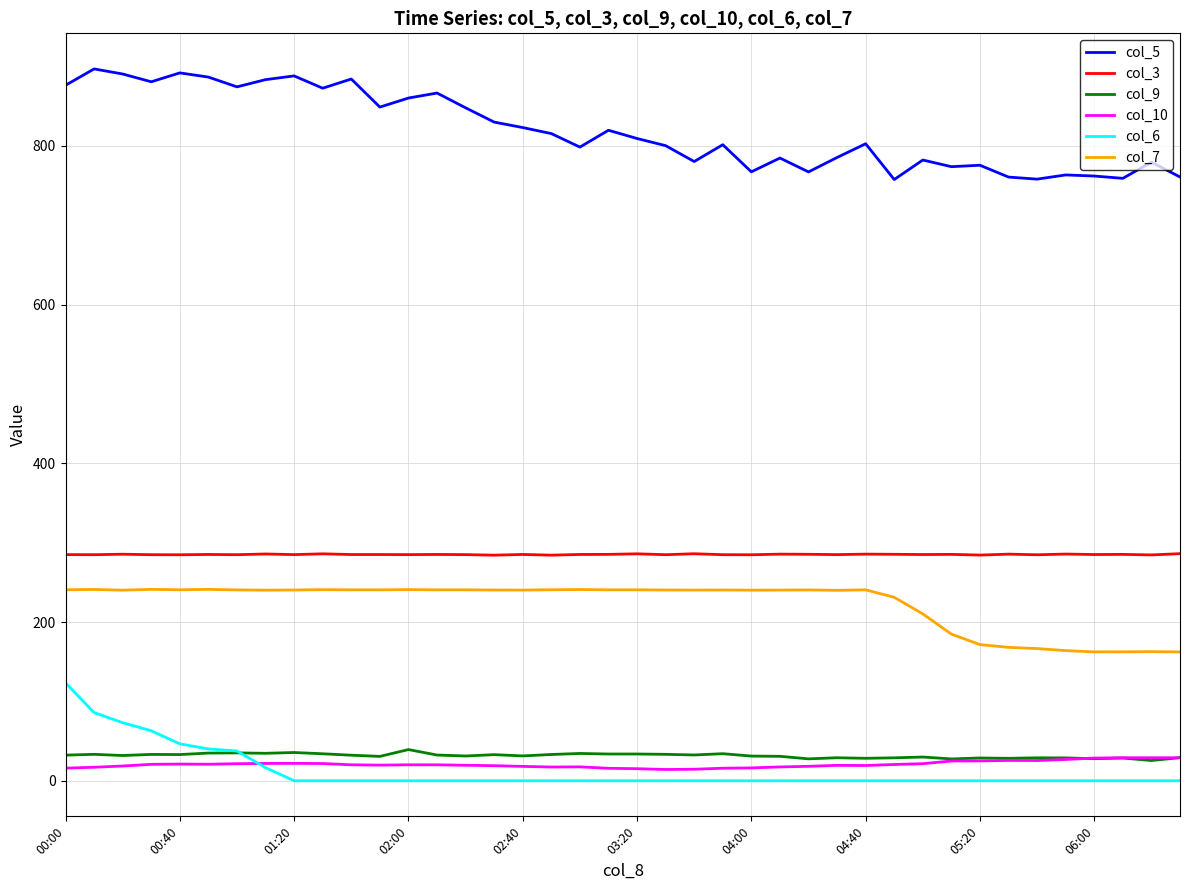

True or false: col_5 and col_9 cross at least once.

False